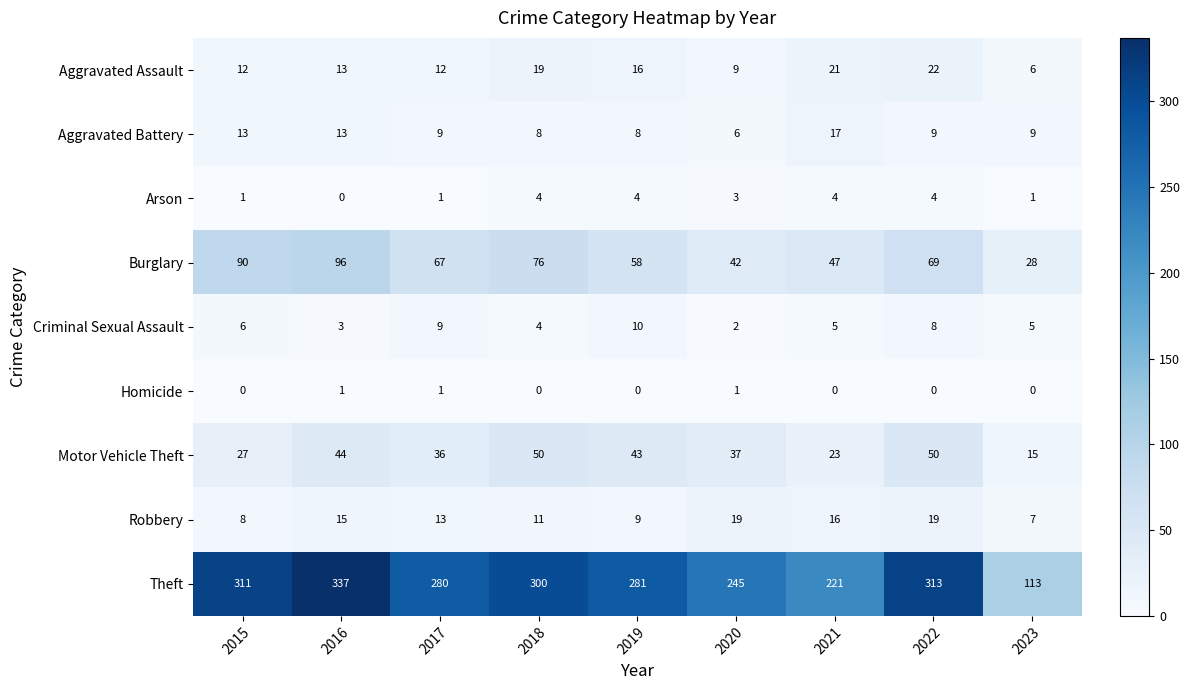

Which label corresponds to the largest value in the chart?

2016